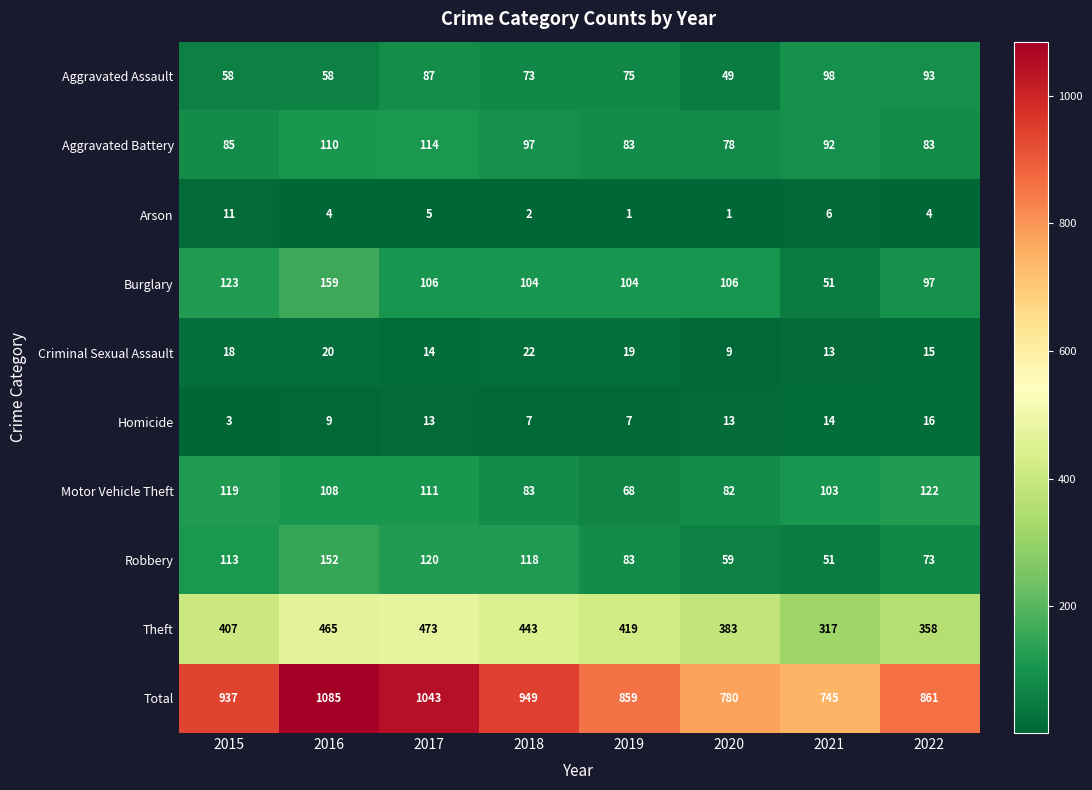

Which category has the lowest value in the Robbery series?

2021